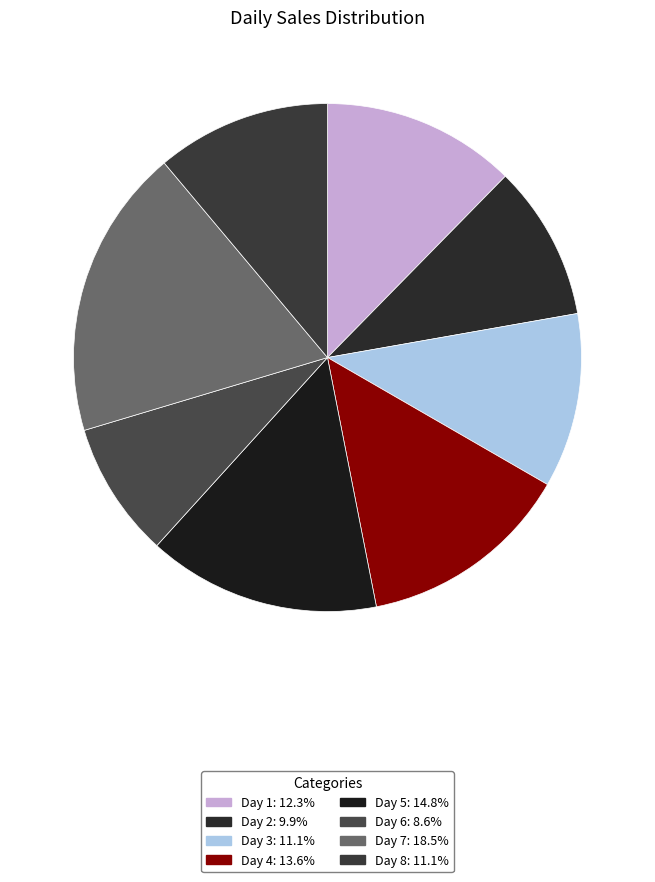

True or false: Day 3 accounts for 23% of the total.

False